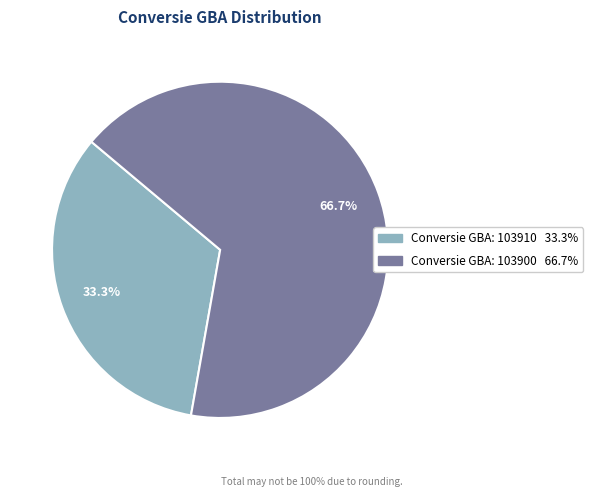

Approximately how many times larger is the value at Conversie GBA: 103900 compared to Conversie GBA: 103910?

2.0